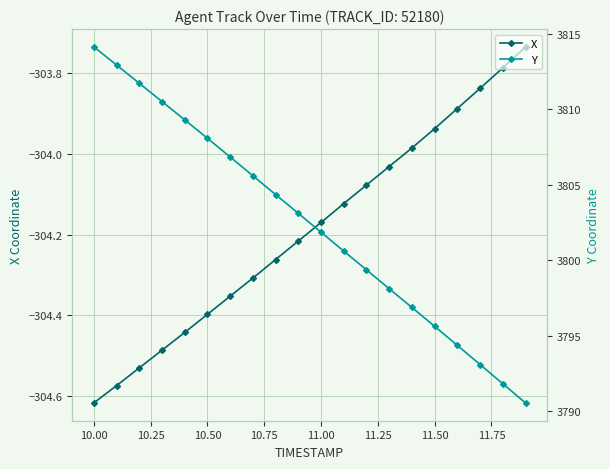

At which label does X reach its minimum?

10.00